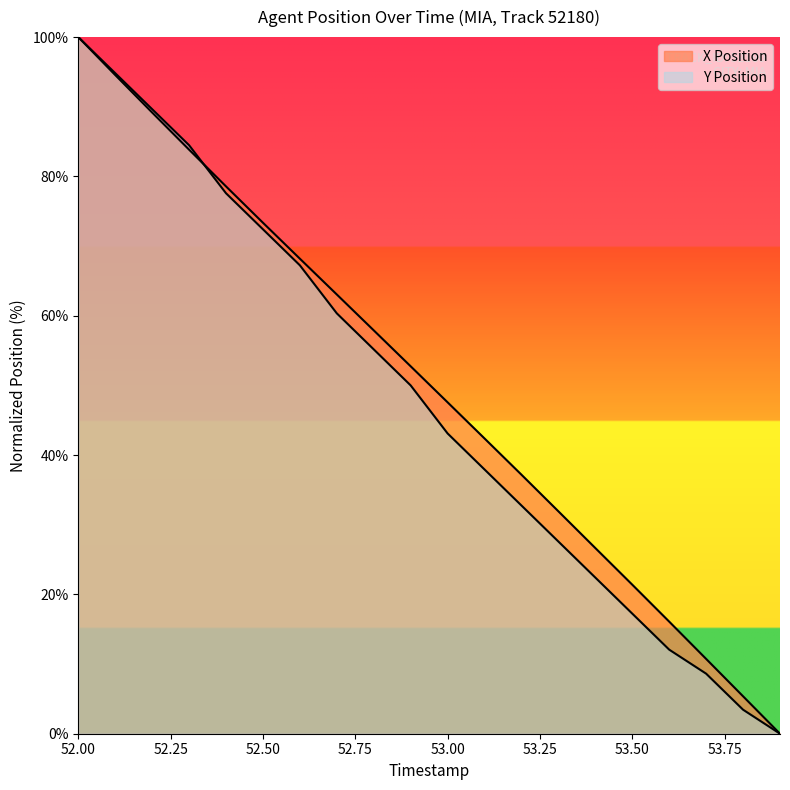

Which series has the largest range (max minus min)?

X Position